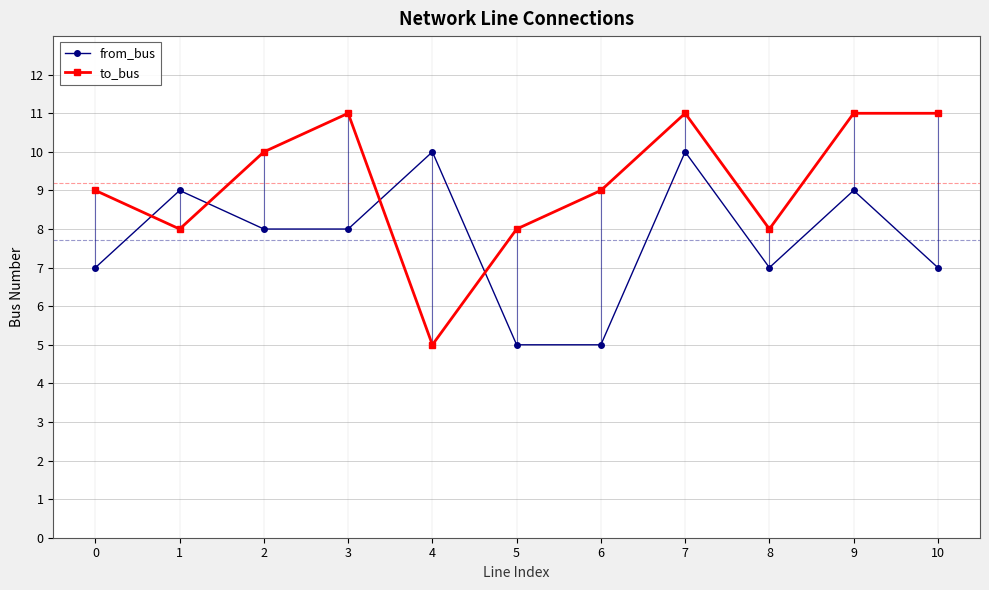

Which category has the highest value in the to_bus series?

3